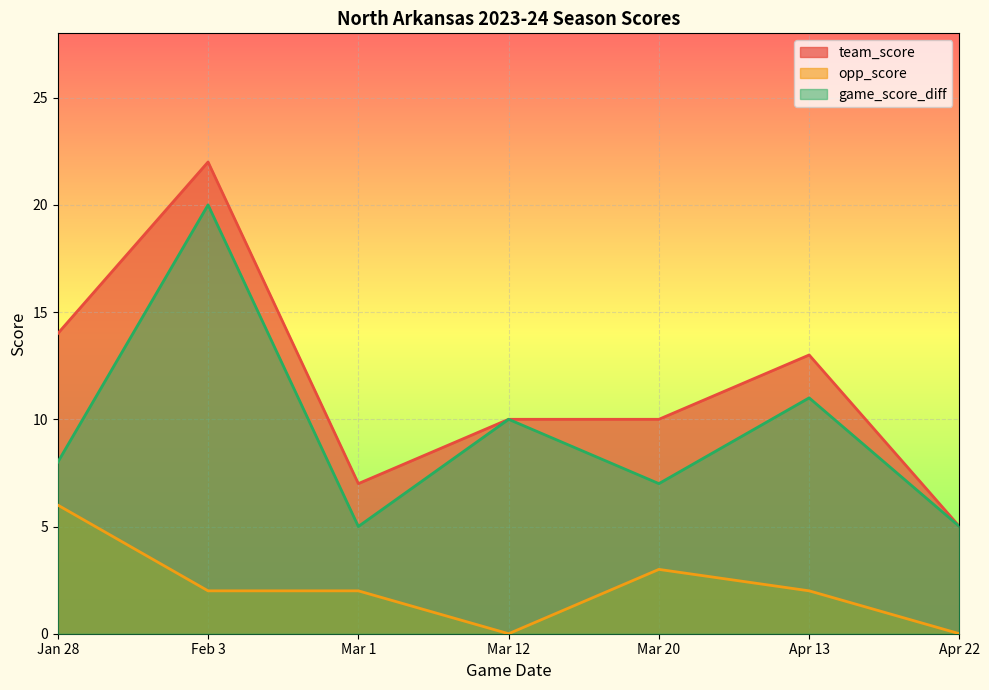

Is the value of team_score at Mar 1 greater than the value of game_score_diff at Jan 28?

No